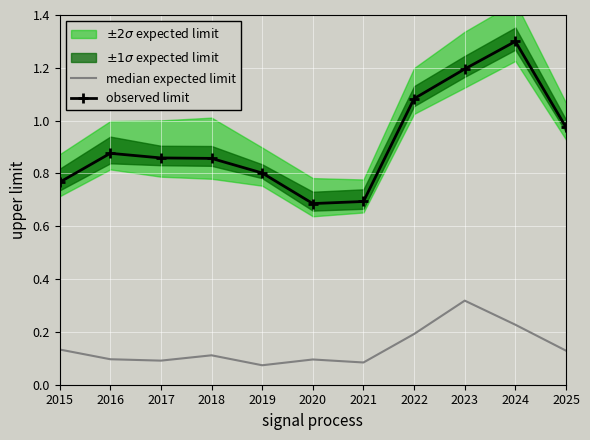

What is the difference between the highest and lowest values at 2024?

1.1